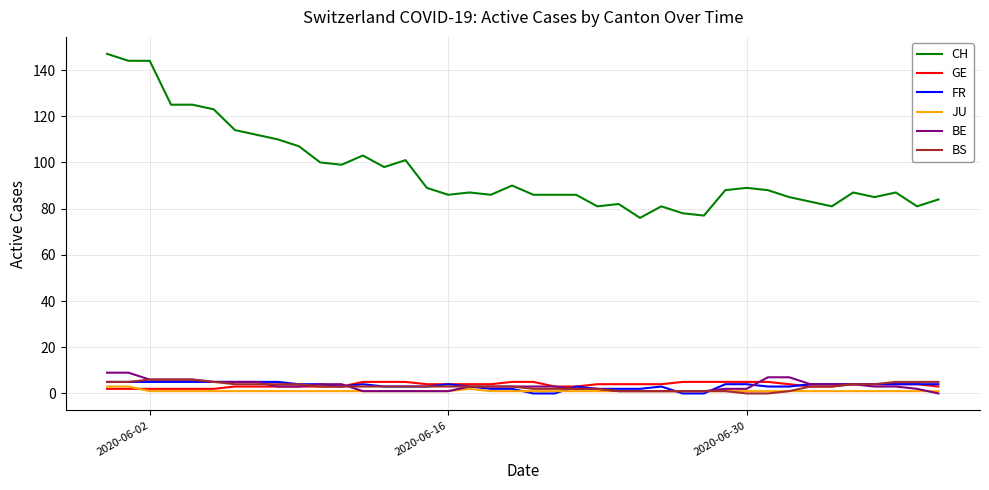

What are all the series names shown in the legend?

CH, GE, FR, JU, BE, BS